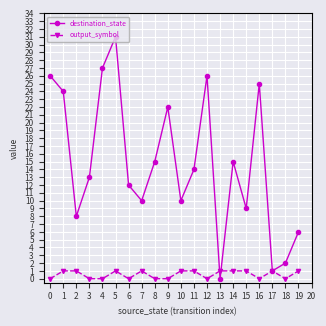

Does the chart display data point markers on the line(s)?

Yes